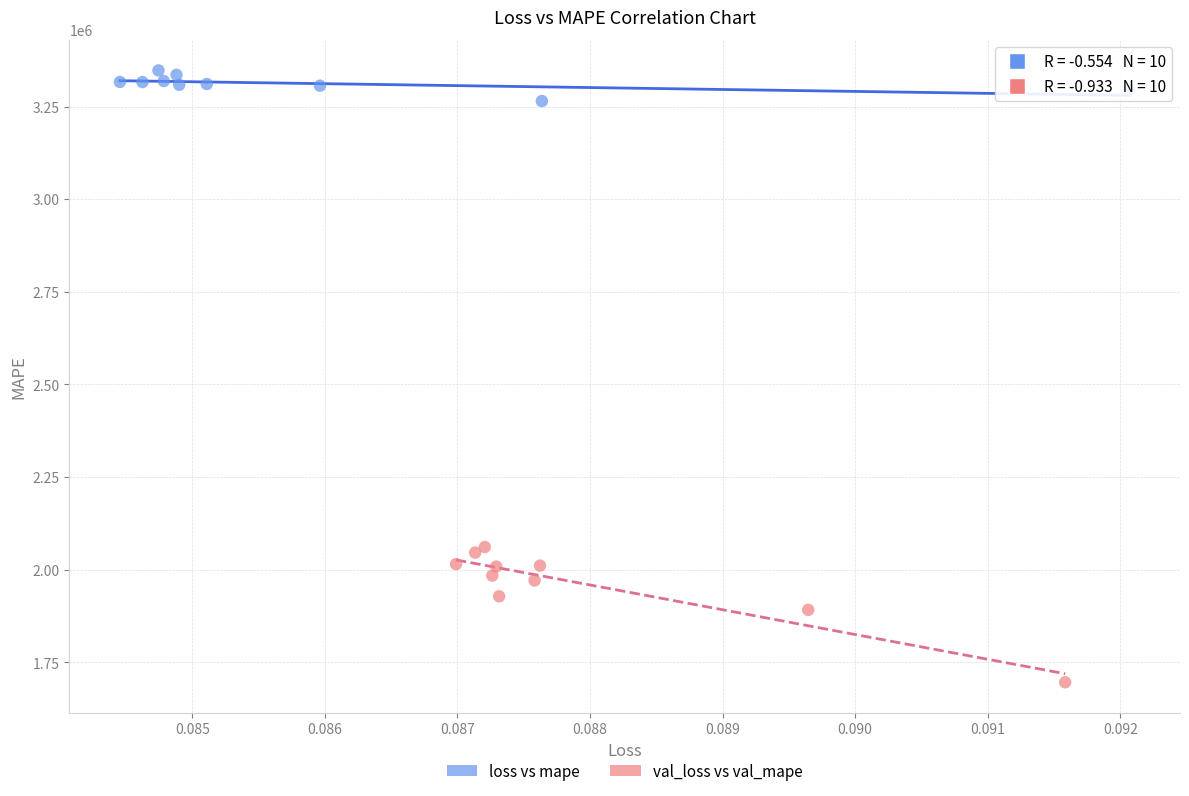

Which series reaches the maximum Y coordinate?

loss vs mape